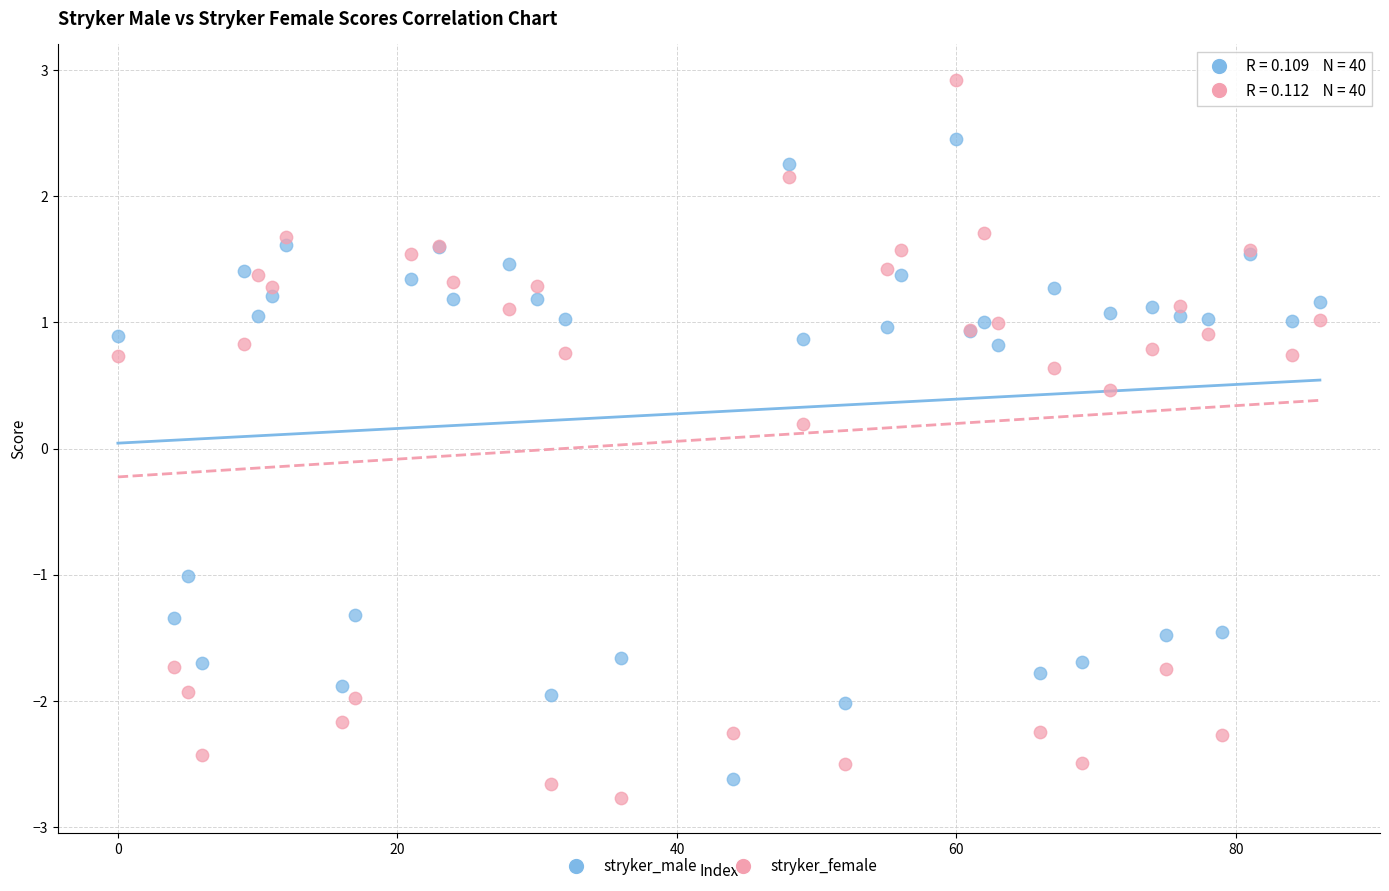

Which series reaches the minimum Y coordinate?

stryker_female